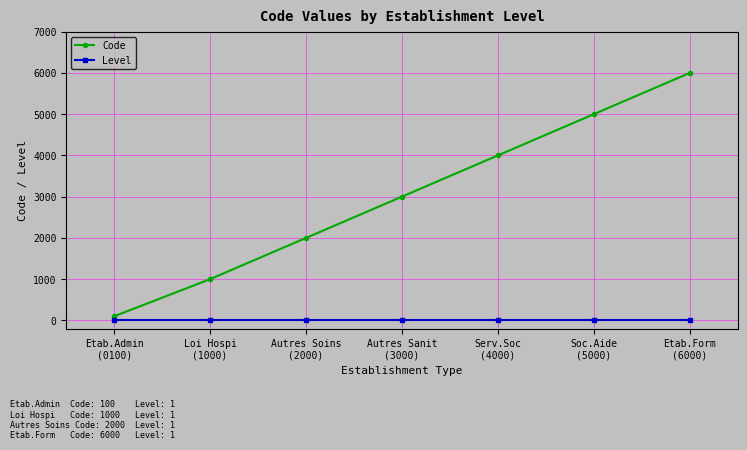

Which series has the widest spread of values?

Code